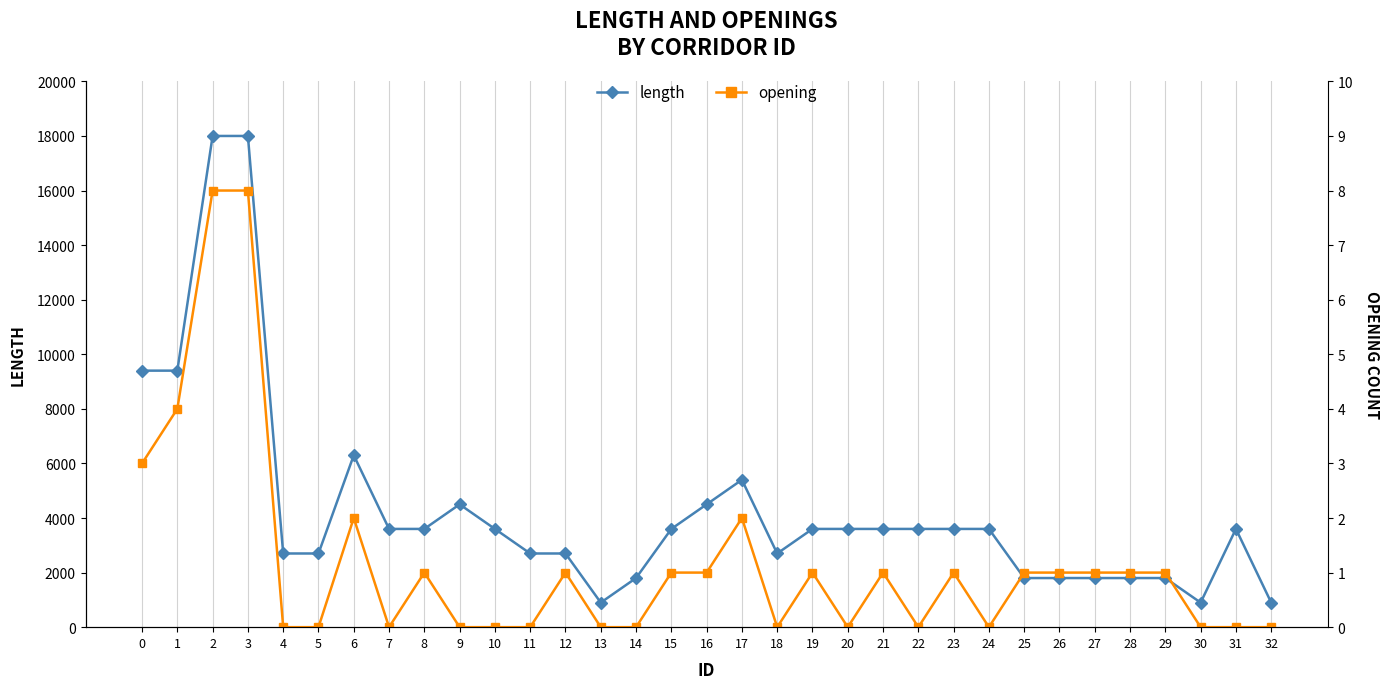

At how many categories does at least one series exceed 15287?

2